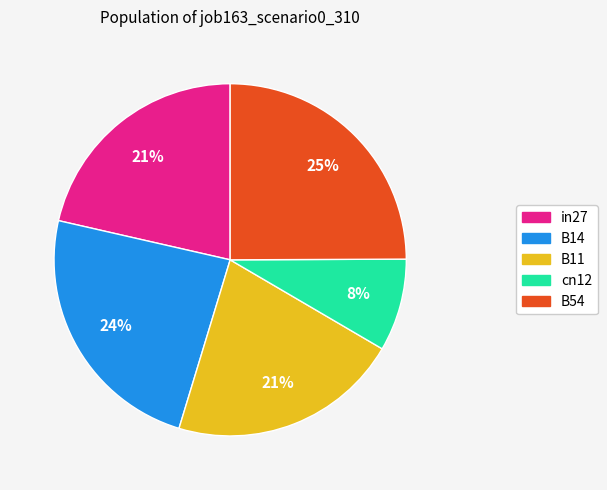

Does any single category account for the majority?

No